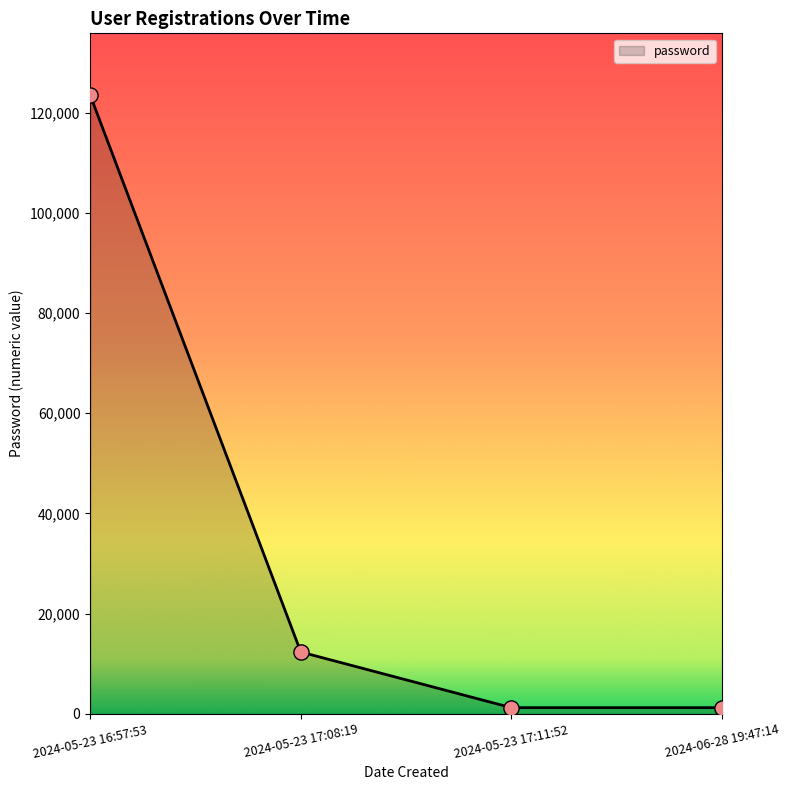

Between 2024-05-23 17:08:19 and 2024-05-23 17:11:52, which is larger?

2024-05-23 17:08:19